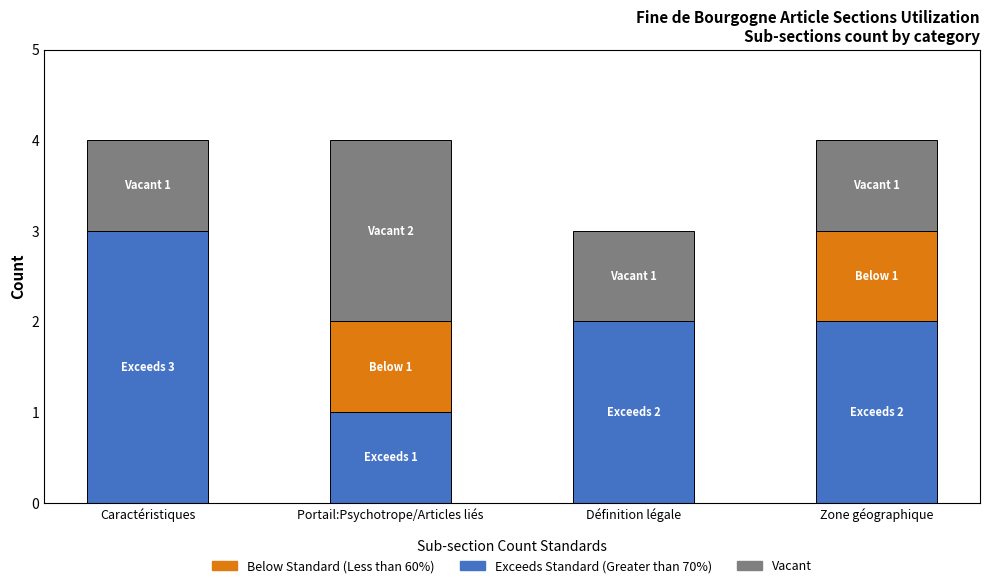

Reading right to left, what are the values for Exceeds Standard (Greater than 70%)?

Zone géographique=2	Définition légale=2	Portail:Psychotrope/Articles liés=1	Caractéristiques=3